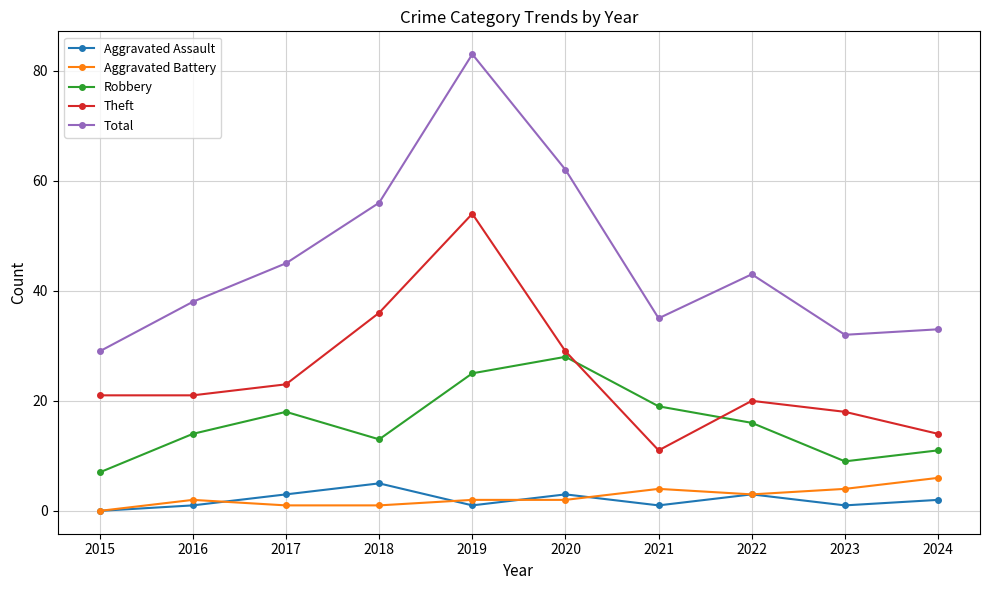

Count the number of data series in this chart.

5